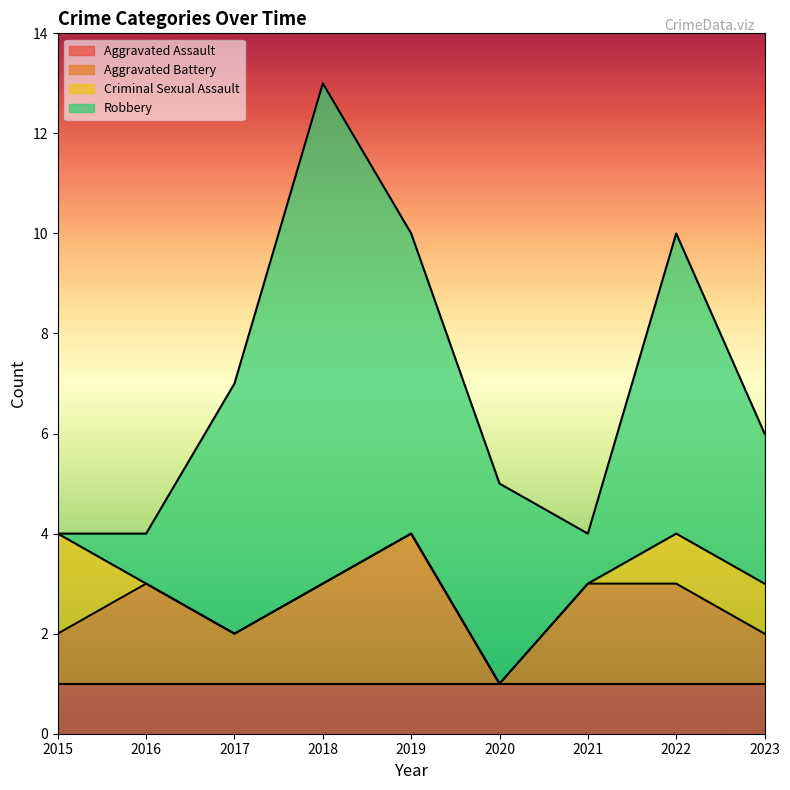

Where does the Aggravated Battery series first go above 2?

2019